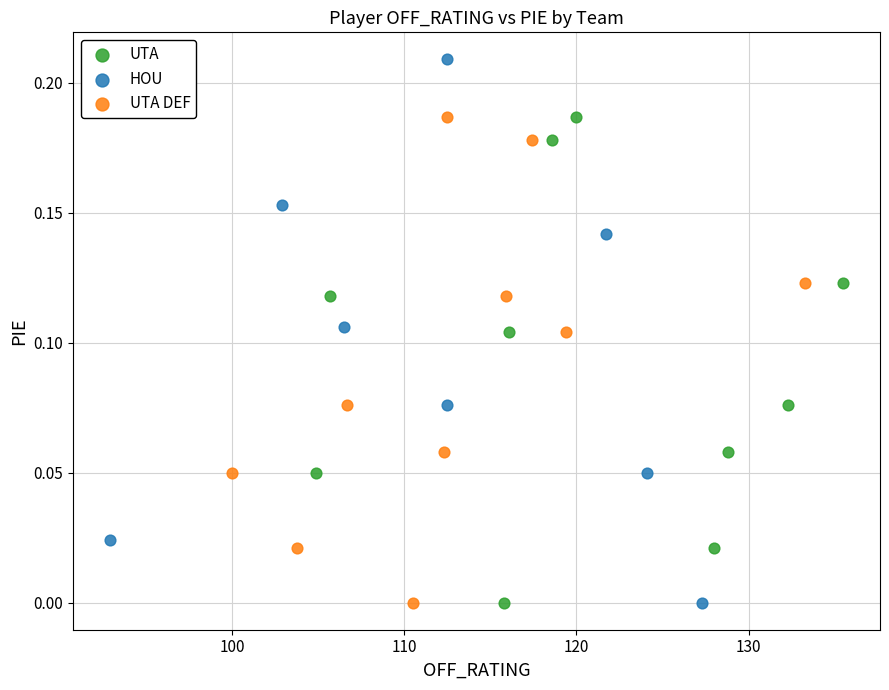

Which series has the largest Y range (max minus min)?

HOU